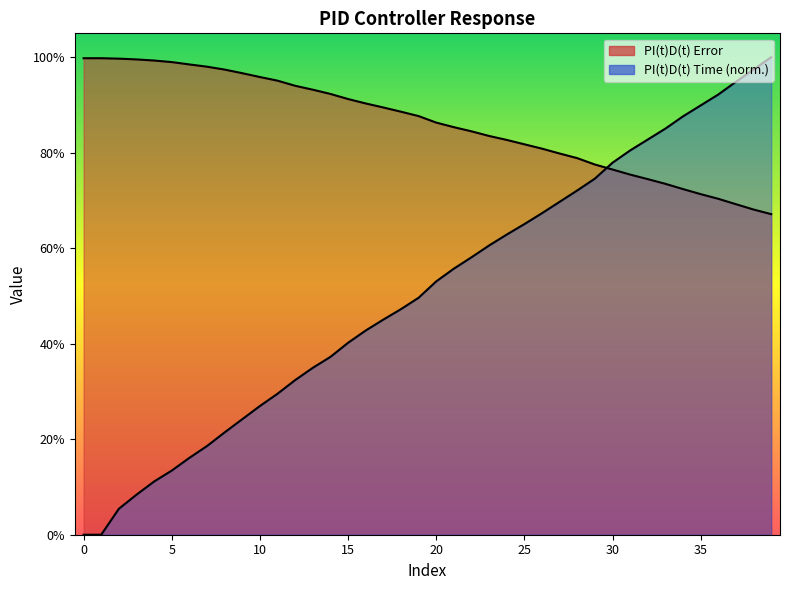

True or false: PI(t)D(t) Error has more than 2 interior local peaks.

False